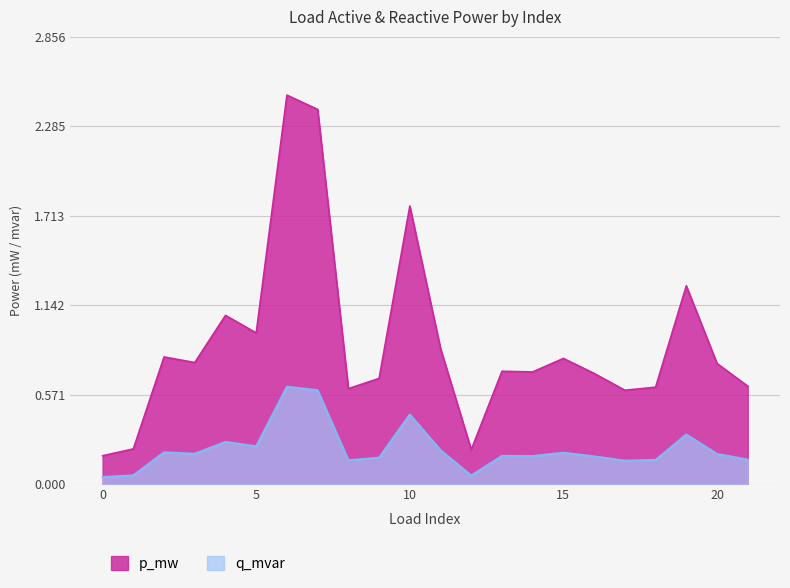

What is the minimum value for p_mw?

0.2